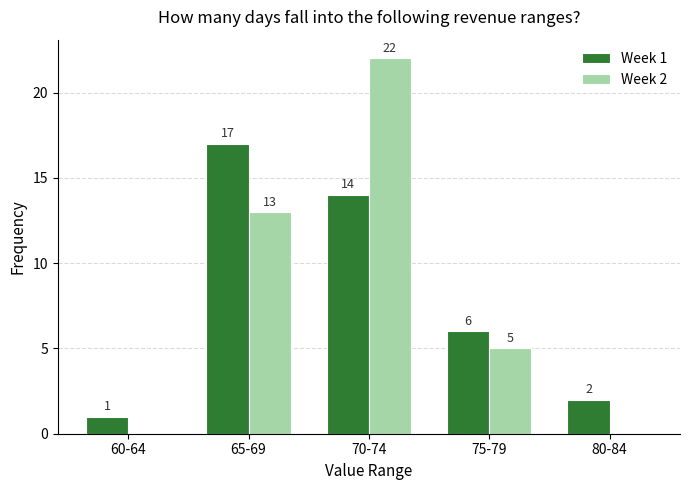

What are all the series names shown in the legend?

Week 1, Week 2